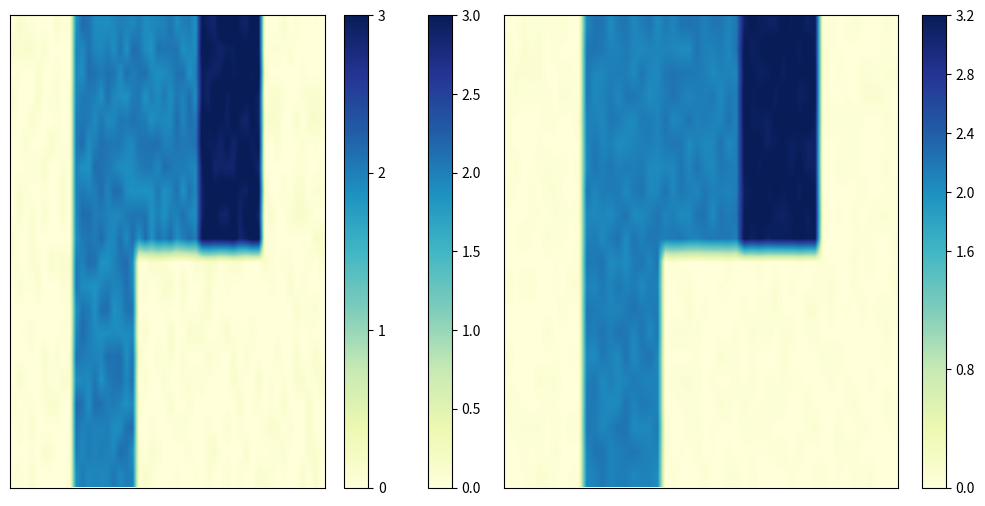

At dfgrerej, list the series in order from smallest to largest.

fewgsklj, dfgrerej